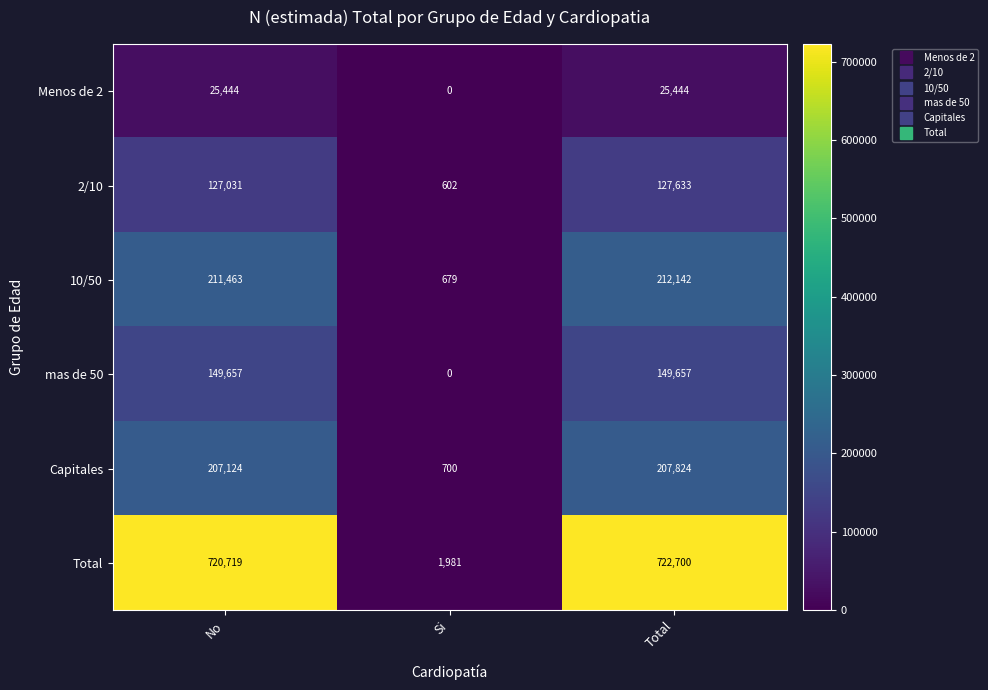

What is the maximum value for Menos de 2?

25444